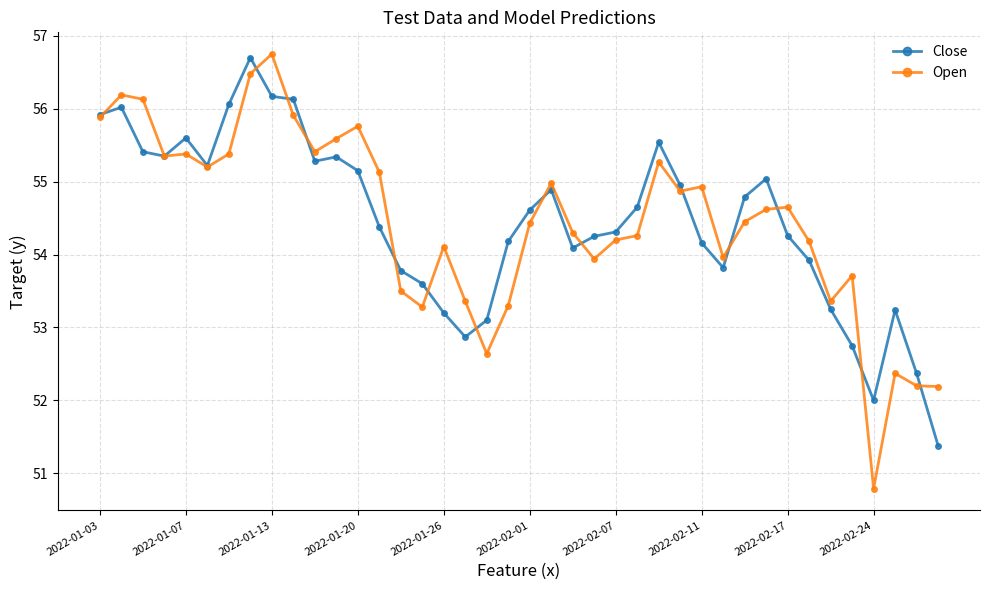

True or false: Close has more than 1 interior local peaks.

True